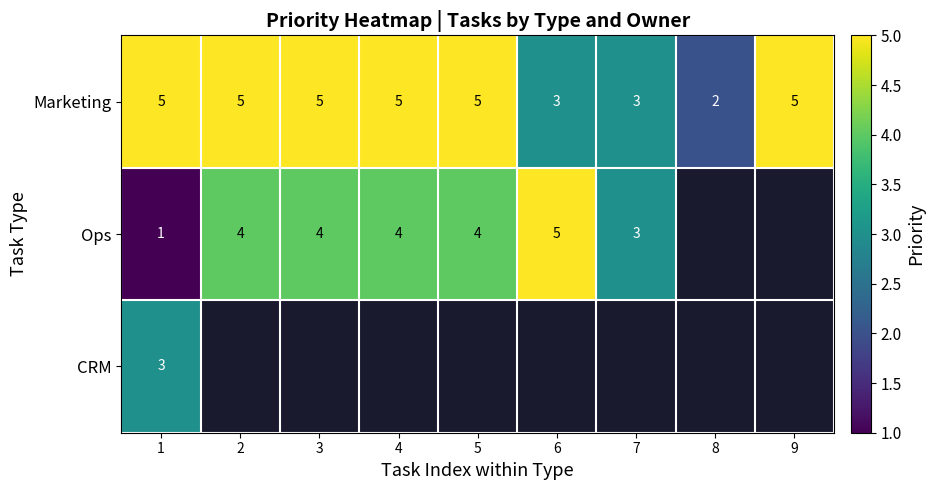

At which label does Marketing reach its minimum?

8